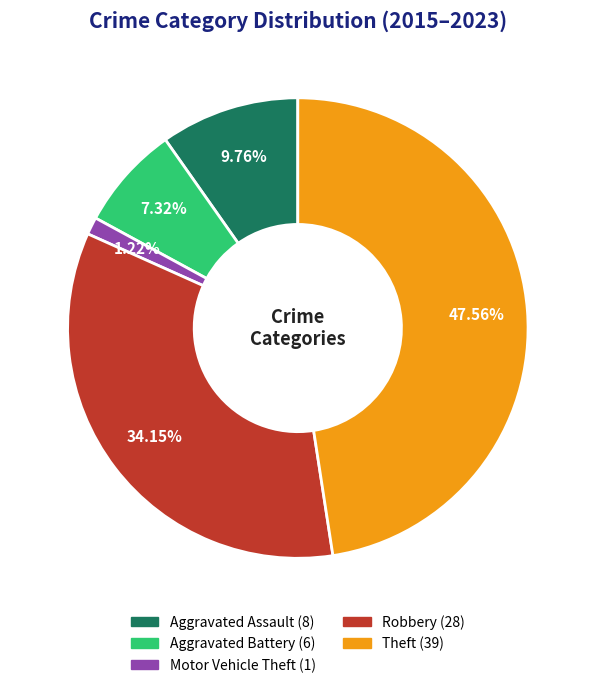

Does any single category account for the majority?

No